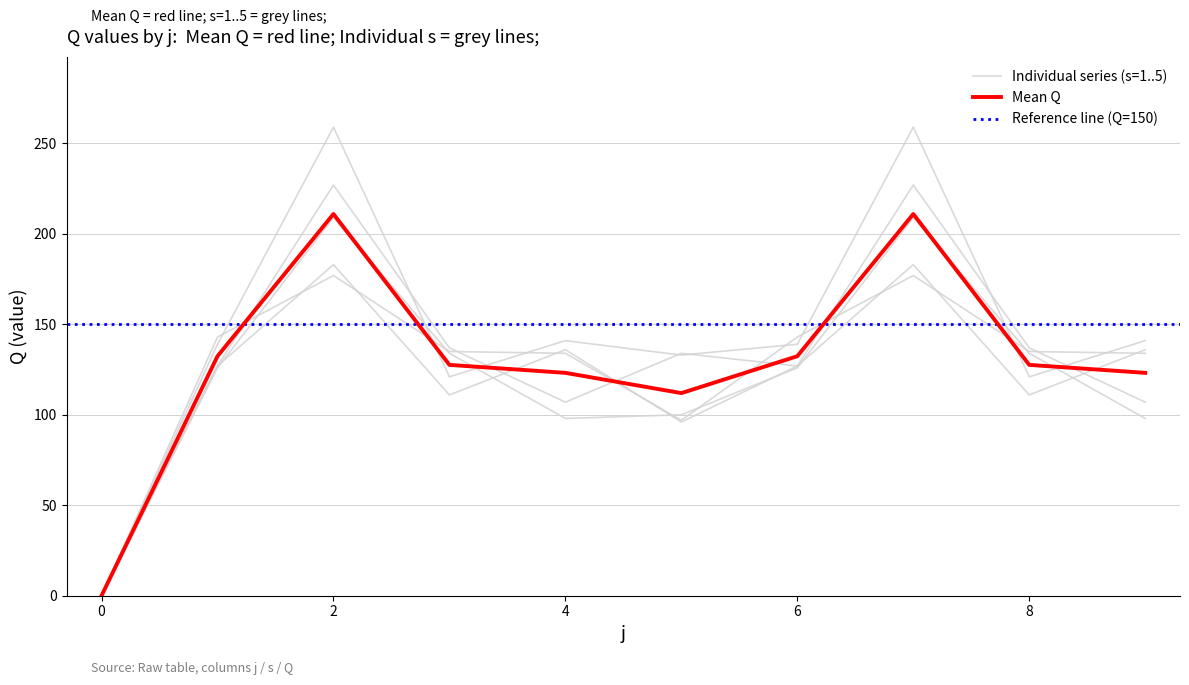

True or false: s2 and s5 cross at least once.

False